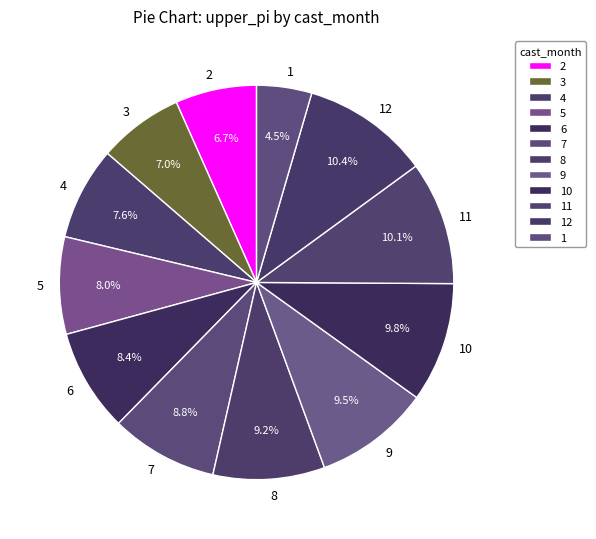

What portion of the pie excludes 6?

91.6%